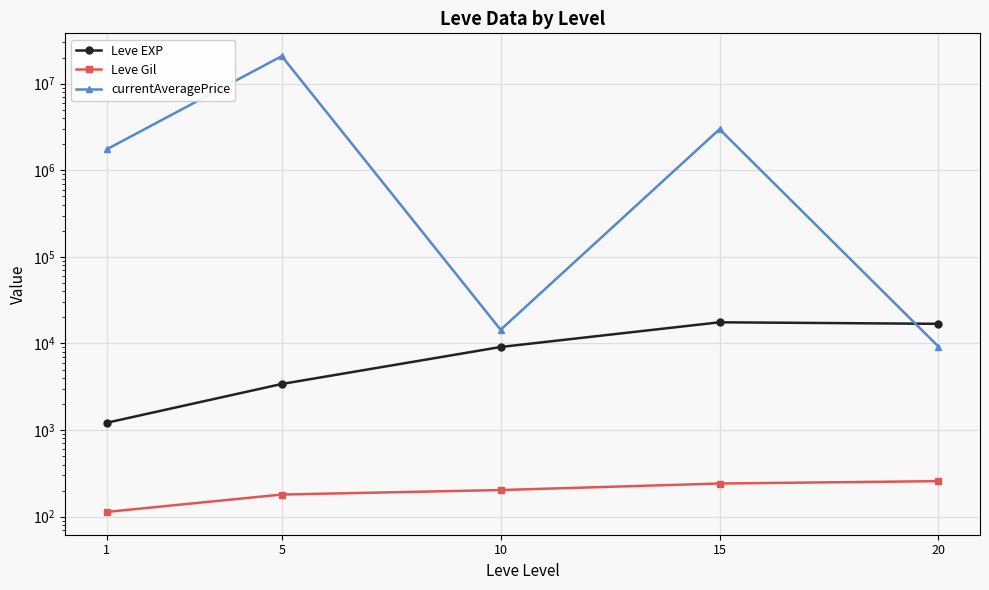

What is the average value of the currentAveragePrice series?

5116910.0